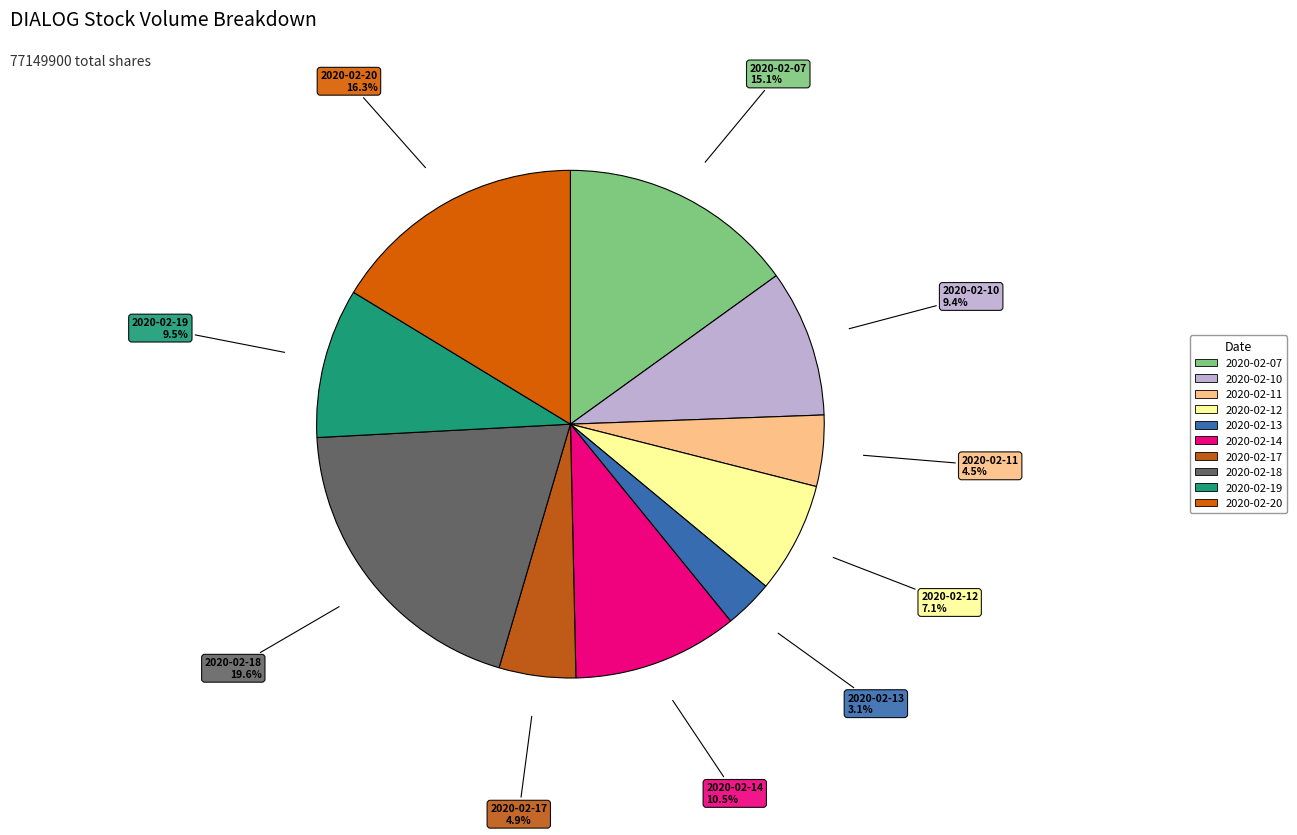

To the nearest percent, what portion does 2020-02-07 represent?

15%